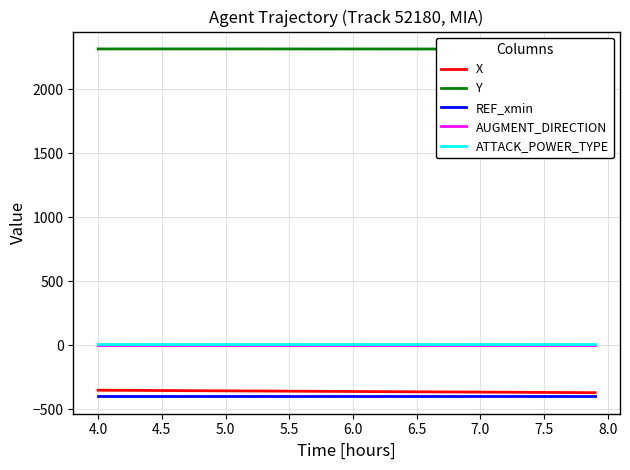

True or false: X and ATTACK_POWER_TYPE cross at least once.

False